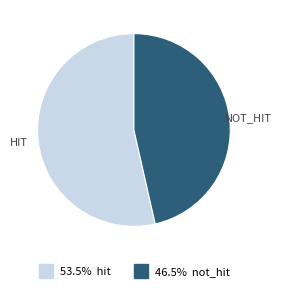

Does any single category account for the majority?

Yes